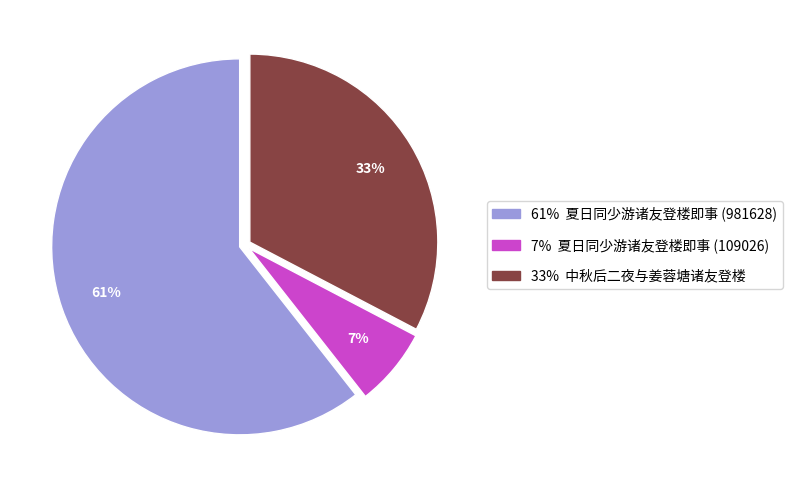

Is there any slice that represents more than half of the pie?

Yes